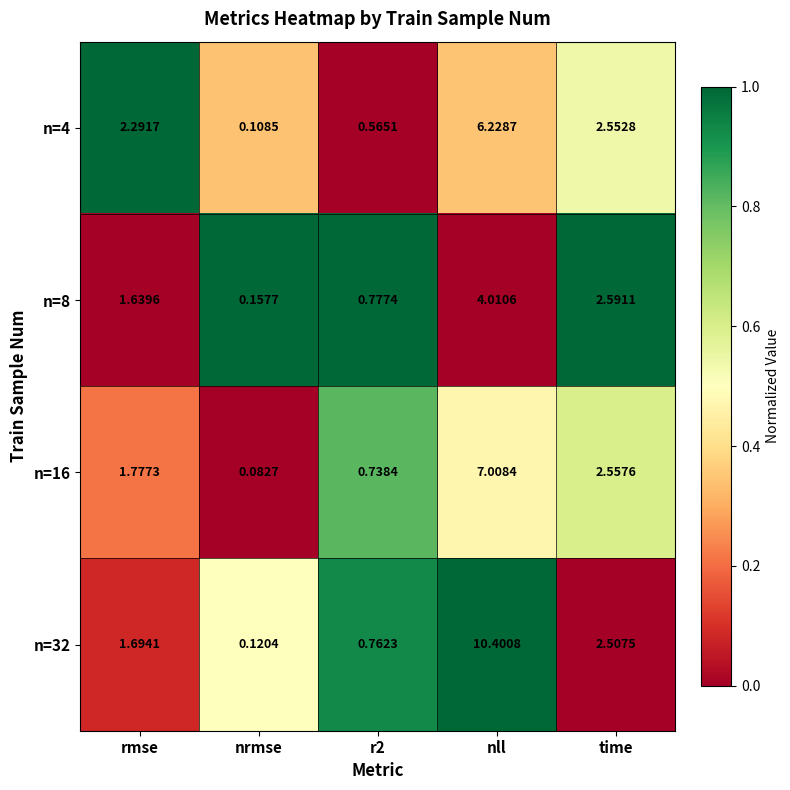

How many series are shown in this chart?

4